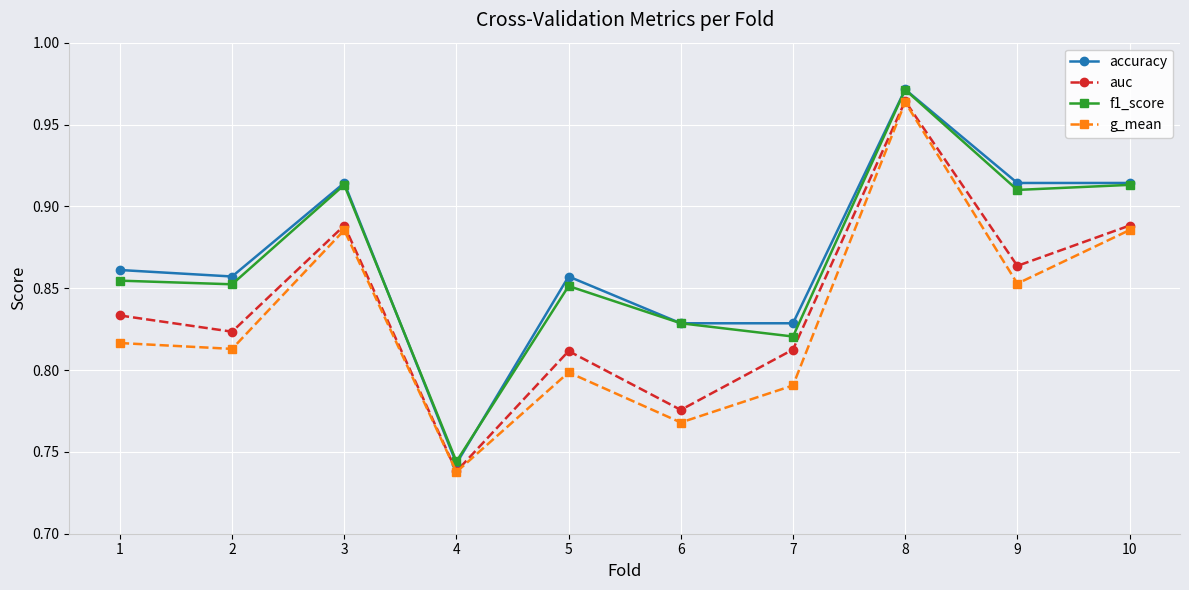

At which category does accuracy reach its first local peak?

3